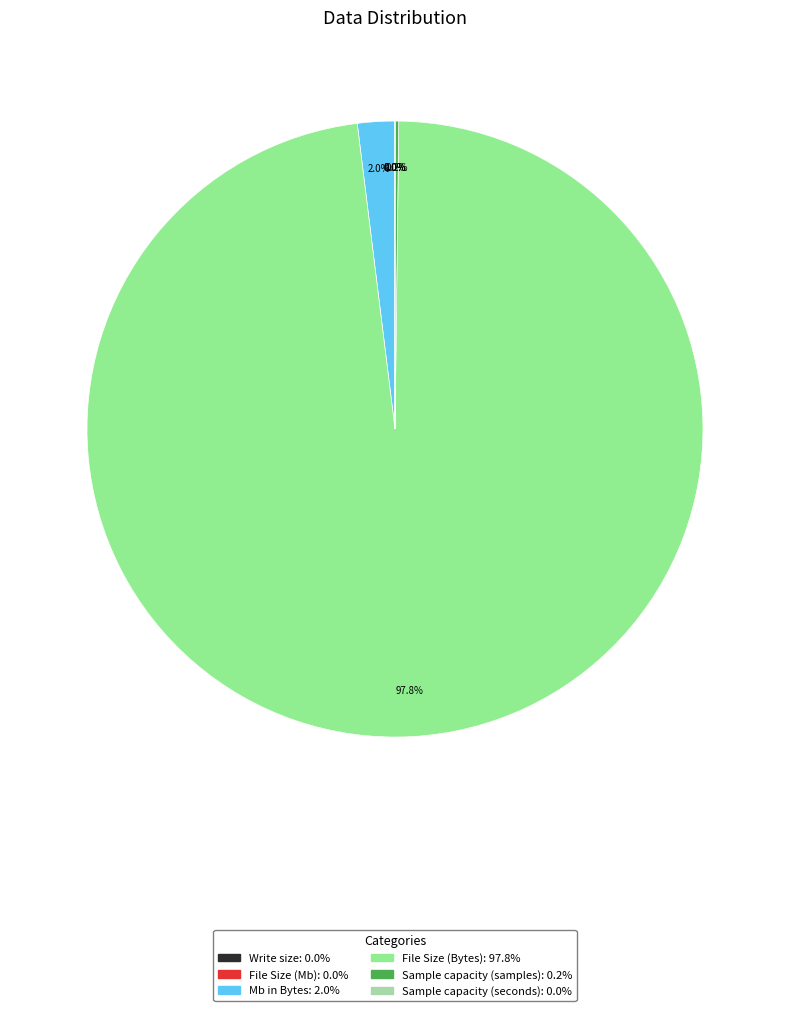

Which category has the biggest portion of the pie?

File Size (Bytes)